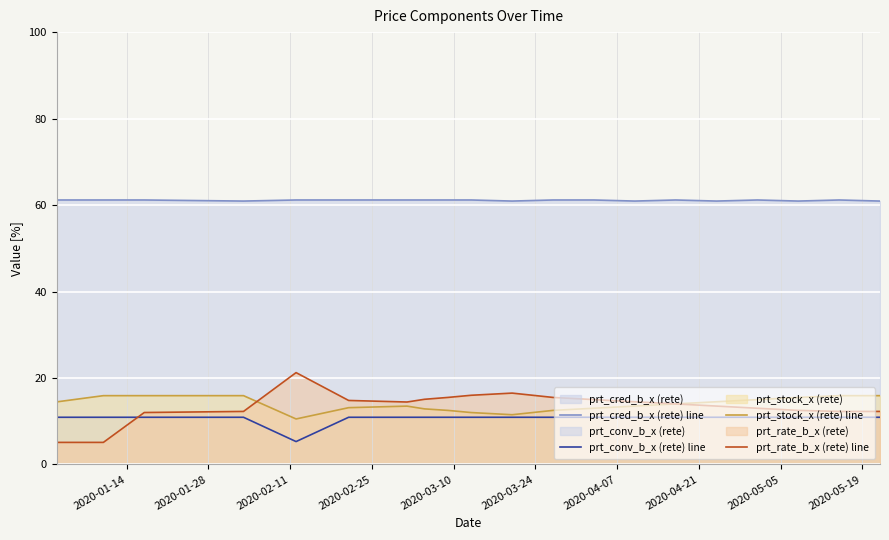

True or false: prt_conv_b_x (rete) line and prt_cred_b_x (rete) line cross at least once.

False